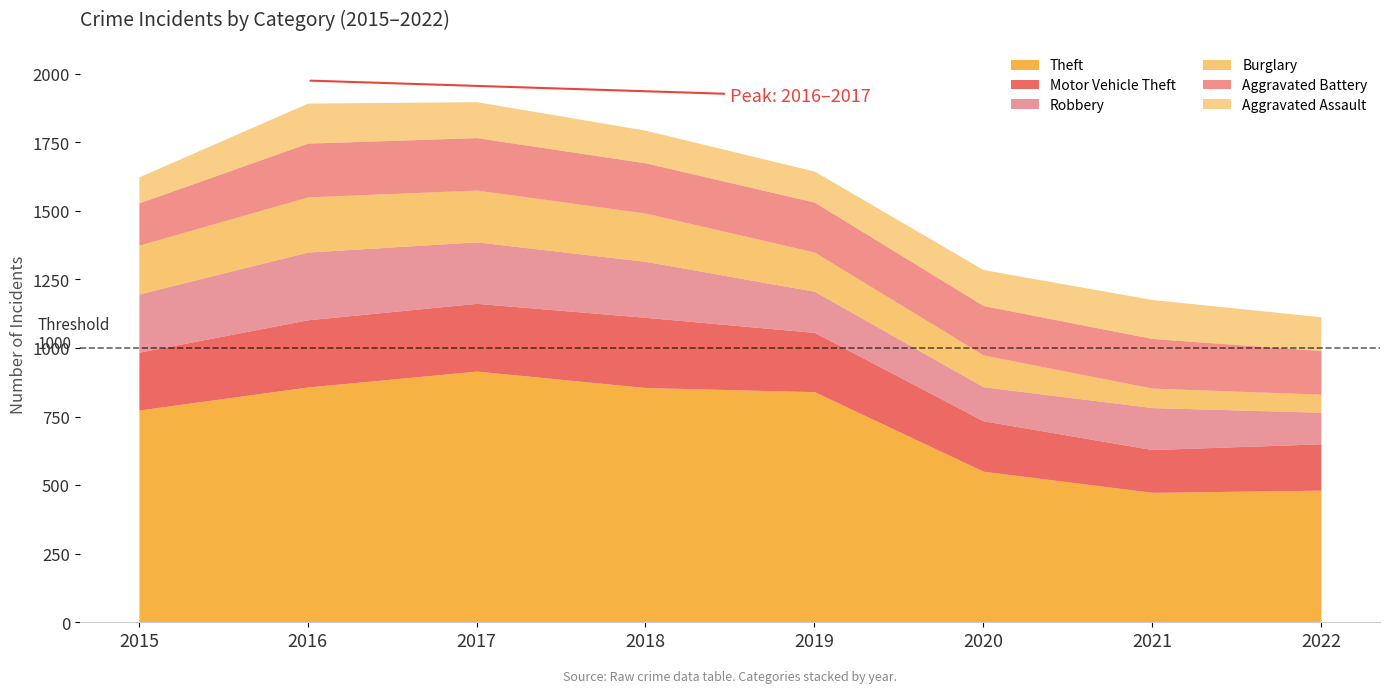

What is the difference between the highest and lowest values at 2018?

737